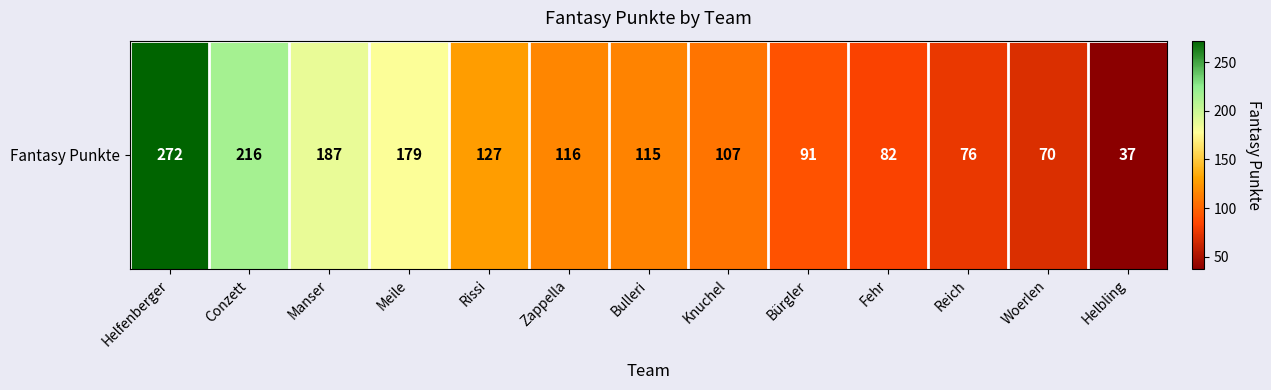

Where is the data nearest to the value 154?

Meile